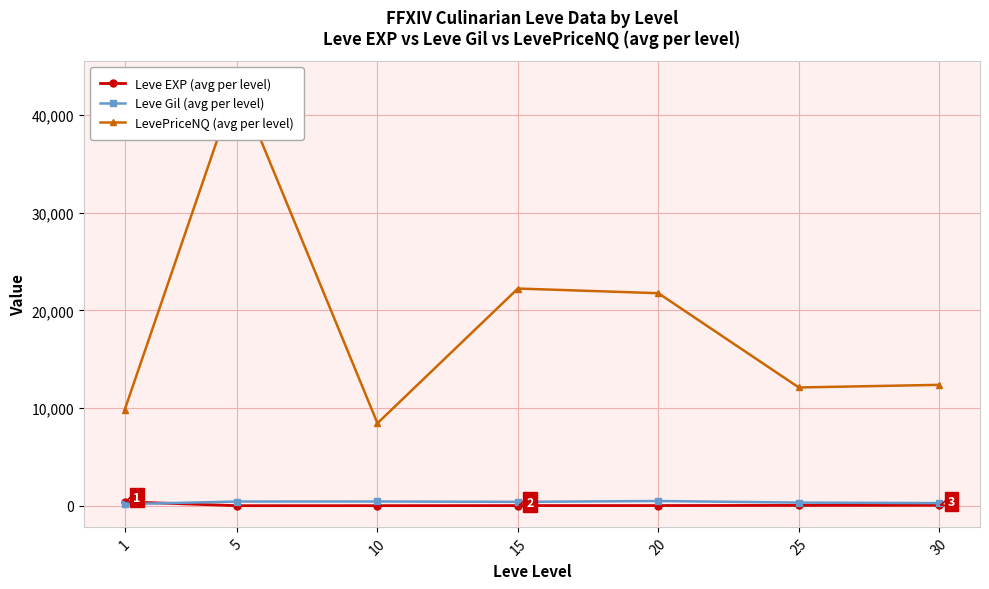

What is the difference between the highest and lowest values at 15?

22219.3